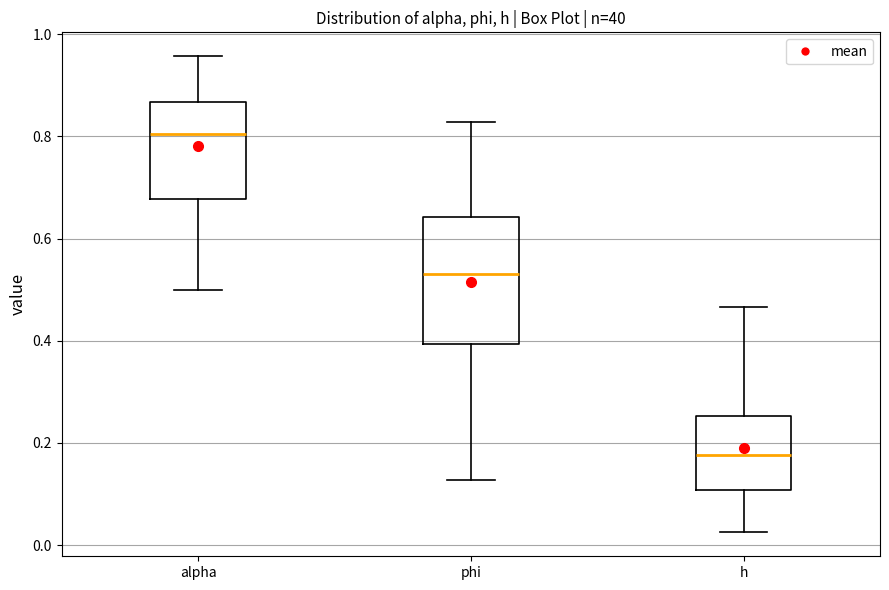

Reading left to right, read every box against the y-axis: the position of its median line, the range the box covers, and the ends of its whiskers. The values are not printed on the chart, so give them approximately, as read against the axis.

alpha: median 0.80, box 0.68 to 0.86, whiskers 0.50 to 0.96
phi: median 0.54, box 0.40 to 0.64, whiskers 0.12 to 0.82
h: median 0.18, box 0.10 to 0.26, whiskers 0.02 to 0.46